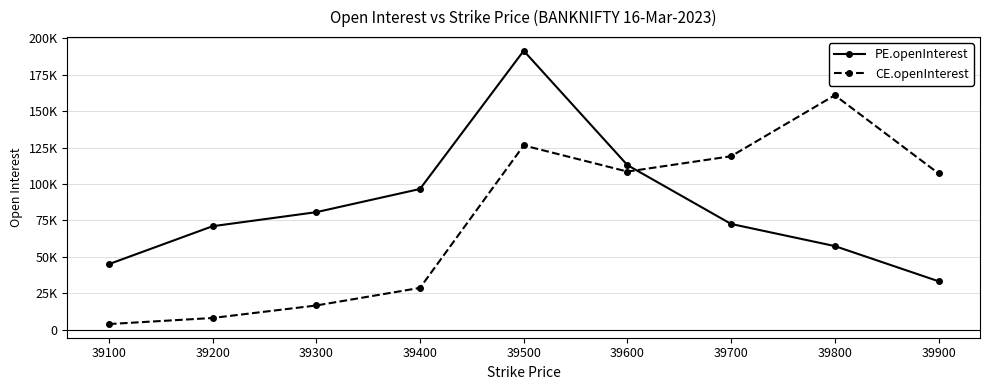

What are all the series names shown in the legend?

PE.openInterest, CE.openInterest